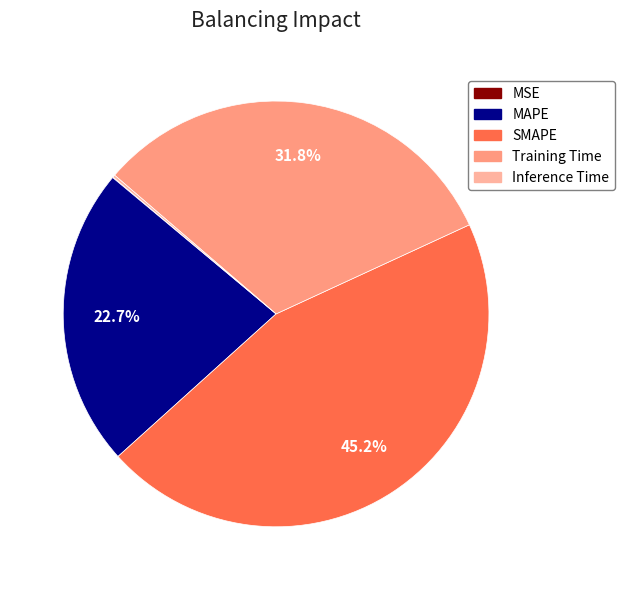

How much of the chart is everything except MAPE?

77.3%